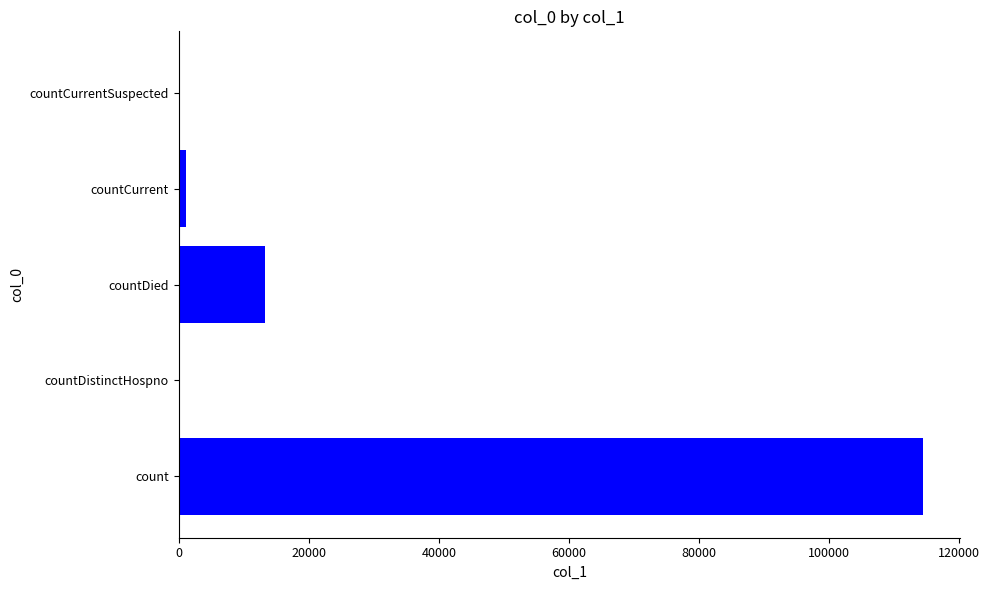

The chart shows a value of 0 at countDistinctHospno. True or false?

True